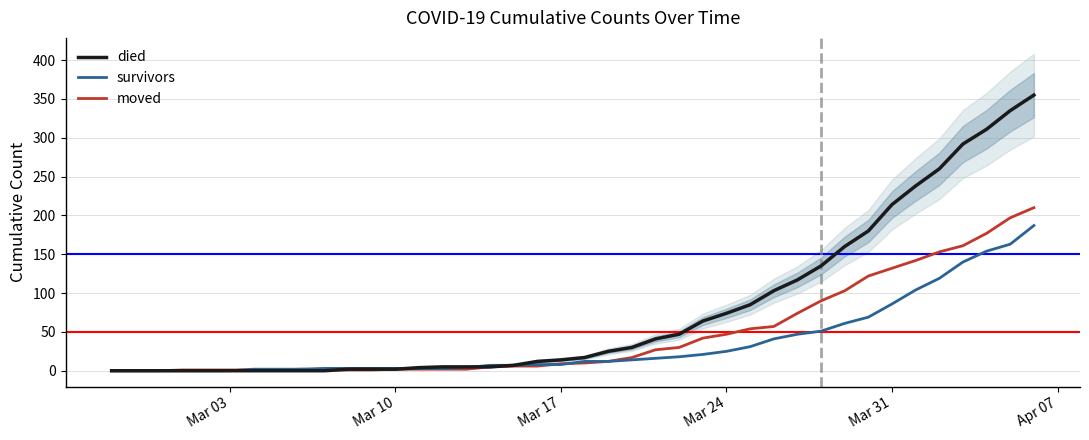

What is the maximum value for died?

355